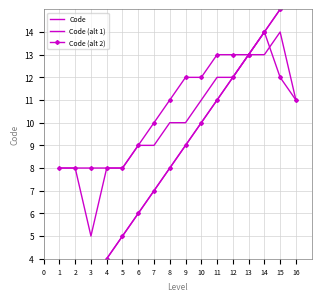

How many values in the Code series exceed 9?

7